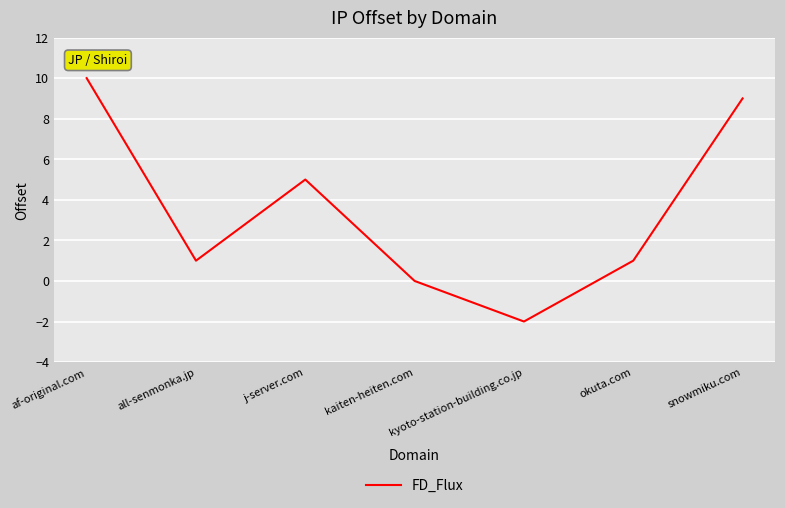

How many lines are shown in the chart?

1